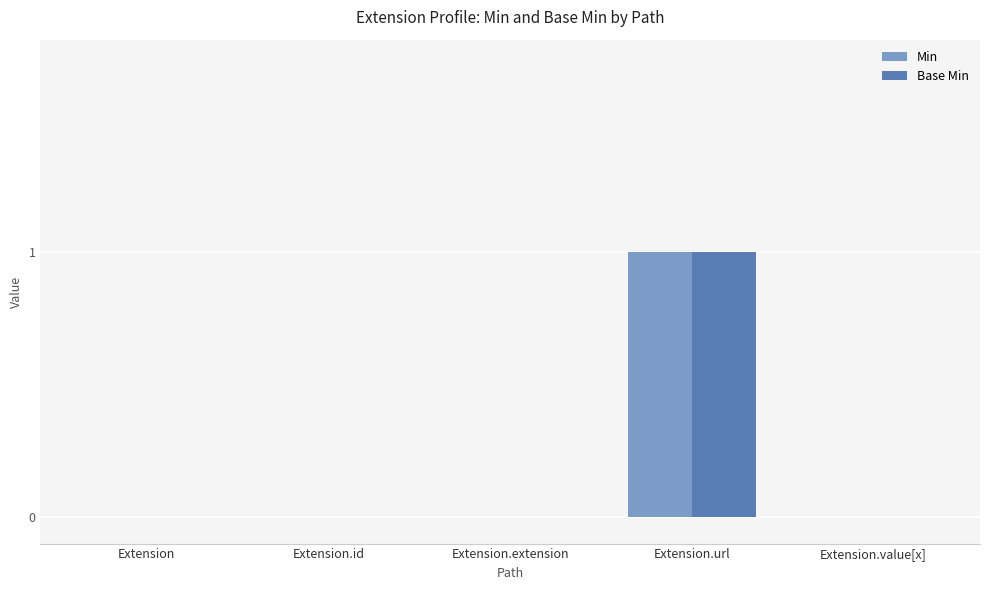

How many categories are shown in the chart?

5